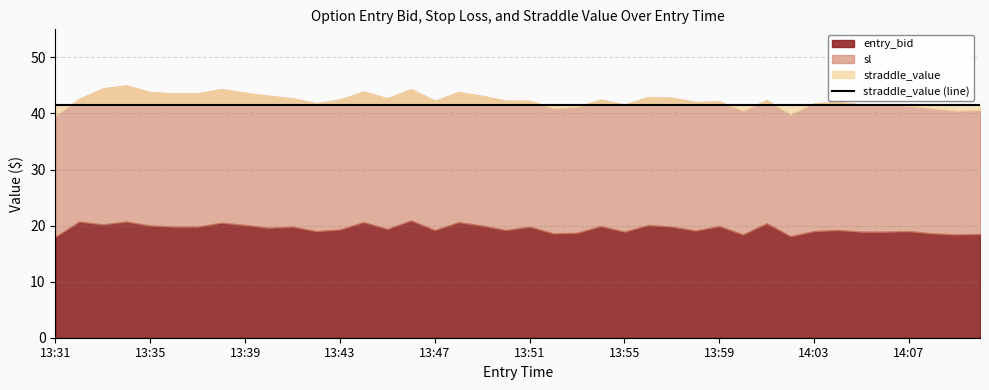

At how many categories does at least one series exceed 31?

40